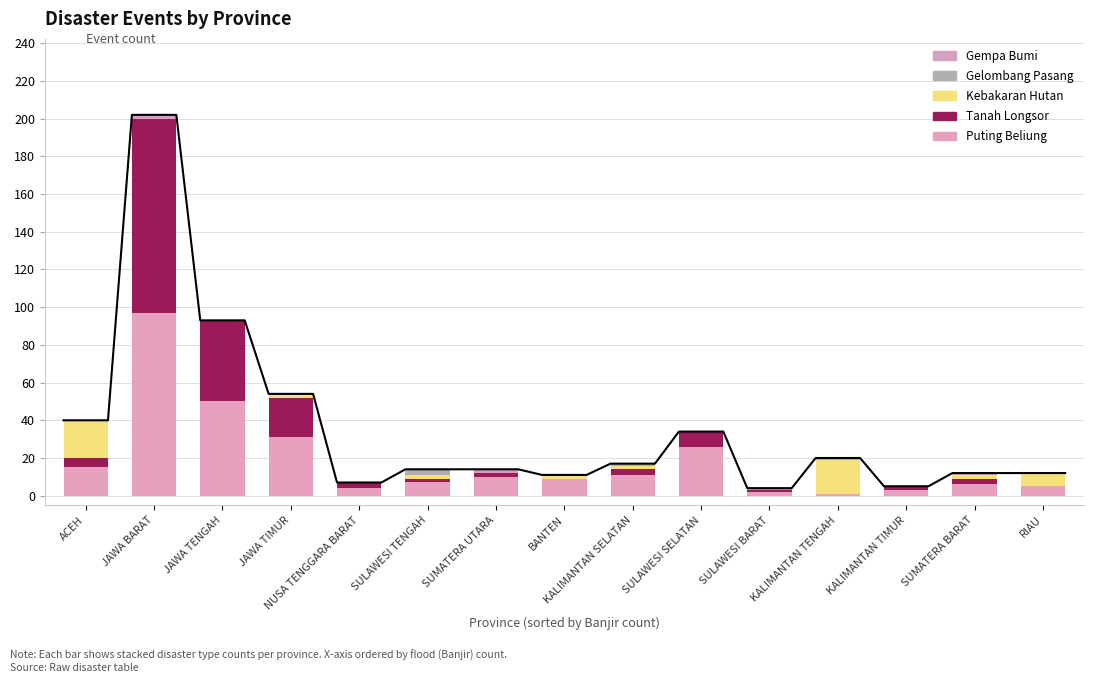

List the series in order of their peak value, lowest first.

Gempa Bumi, Gelombang Pasang, Kebakaran Hutan, Puting Beliung, Tanah Longsor